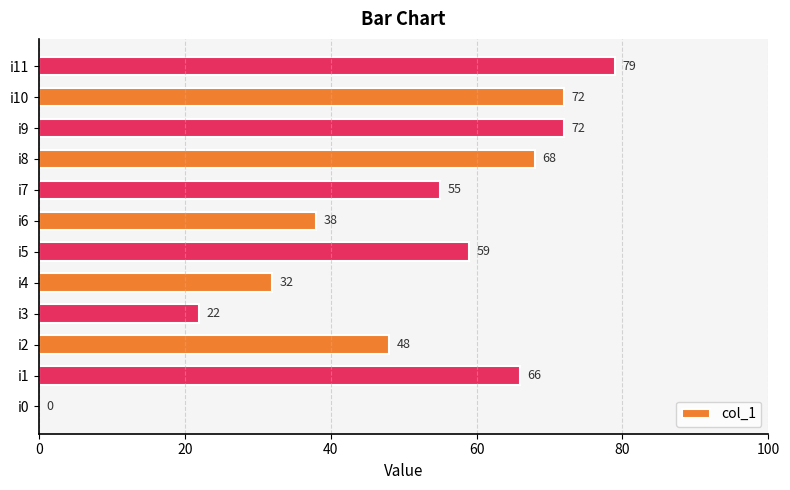

How many values are above zero?

11